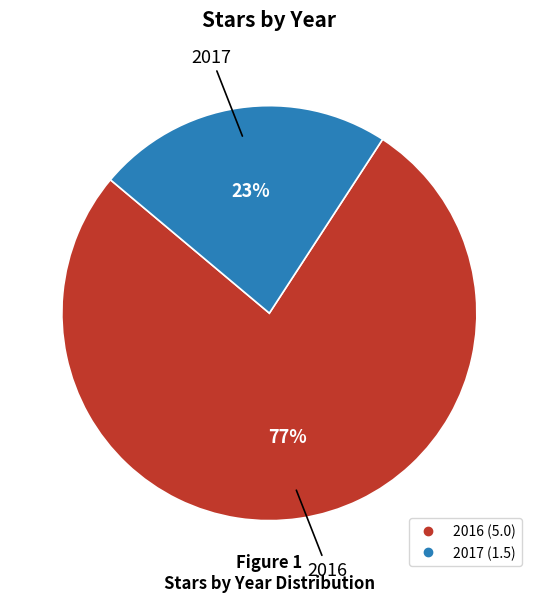

Do 2016 and 2017 together represent more than half of the pie?

Yes